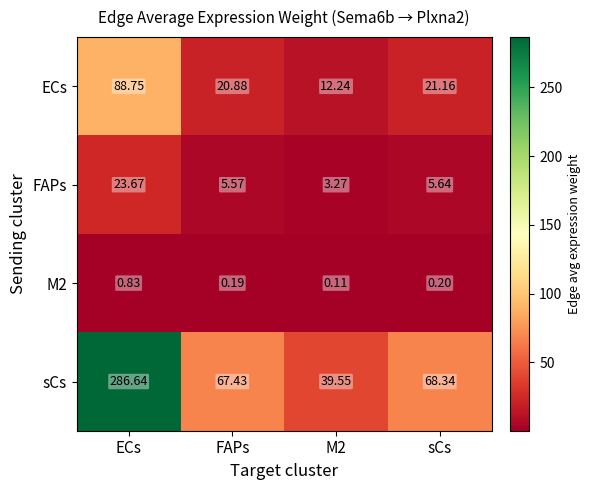

At which label is FAPs closest to 13?

sCs